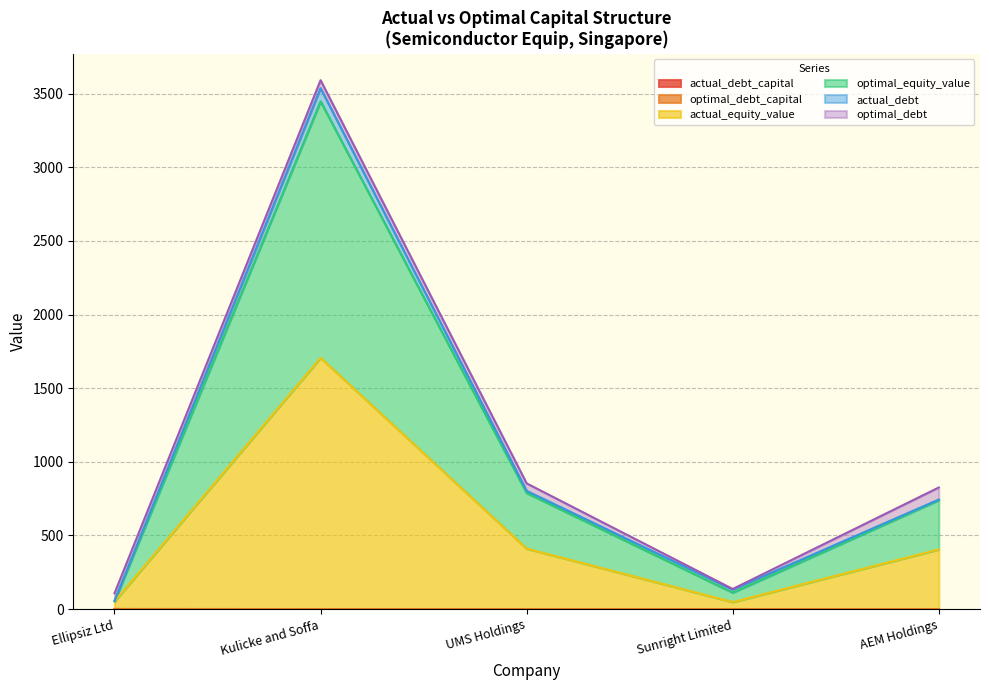

Is the value of actual_equity_value at Ellipsiz Ltd greater than the value of optimal_equity_value at Kulicke and Soffa?

No